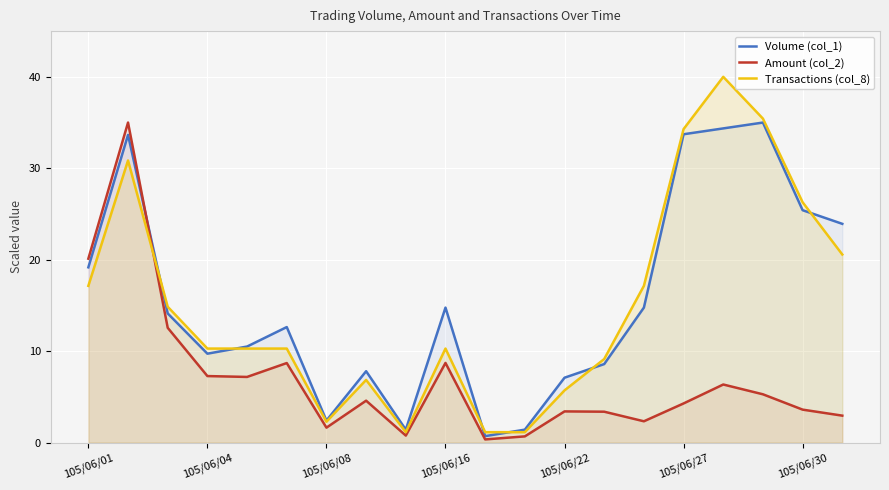

Rank the series at 105/06/01 from lowest to highest value.

Transactions (col_8), Volume (col_1), Amount (col_2)